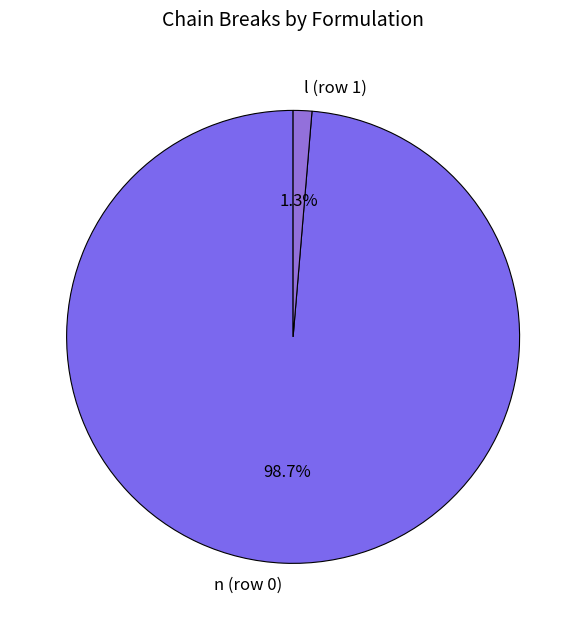

To the nearest percent, what is the average slice percentage?

50%